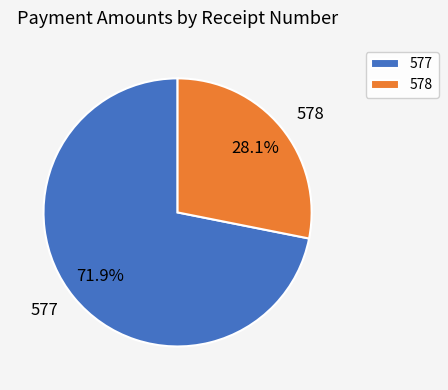

Which slice is the smallest?

578